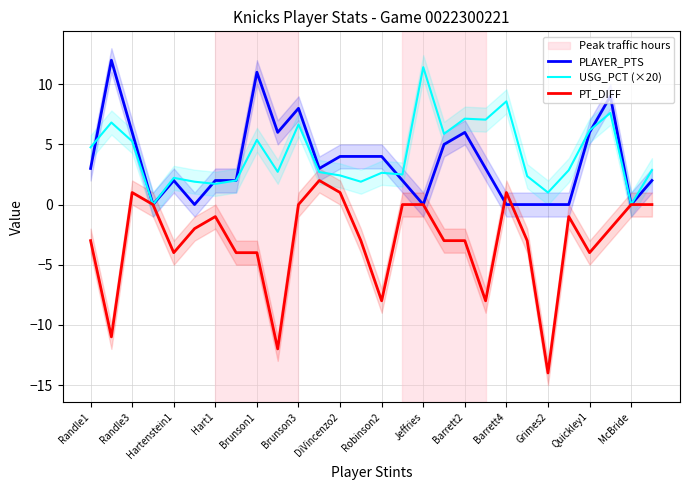

The value of USG_PCT (×20) at Randle1 is 4.8. True or false?

True